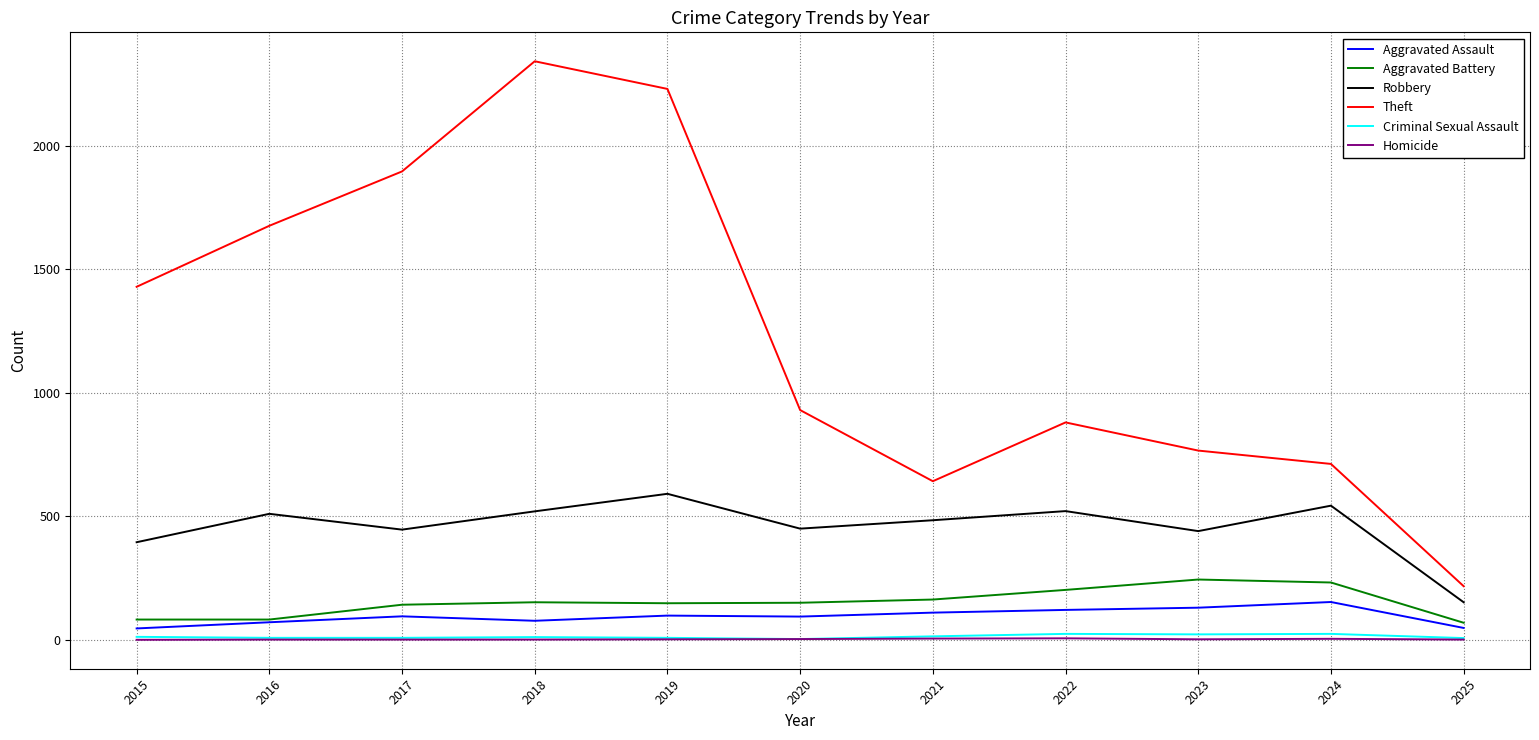

At which label is Theft closest to 1279?

2015